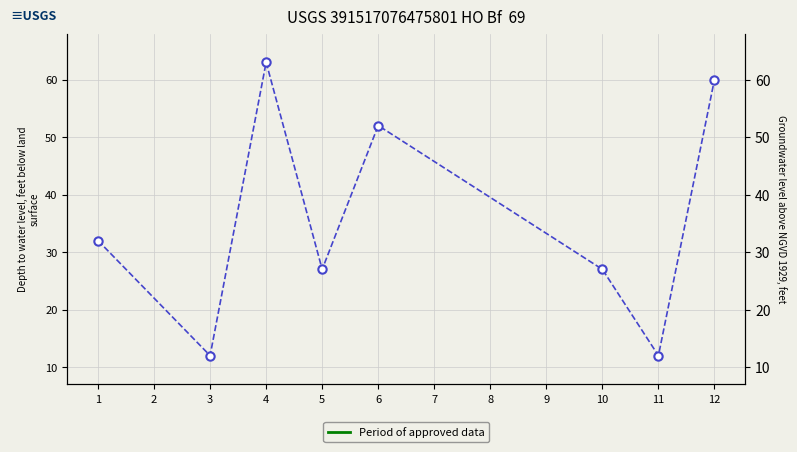

How many values exceed 32?

3